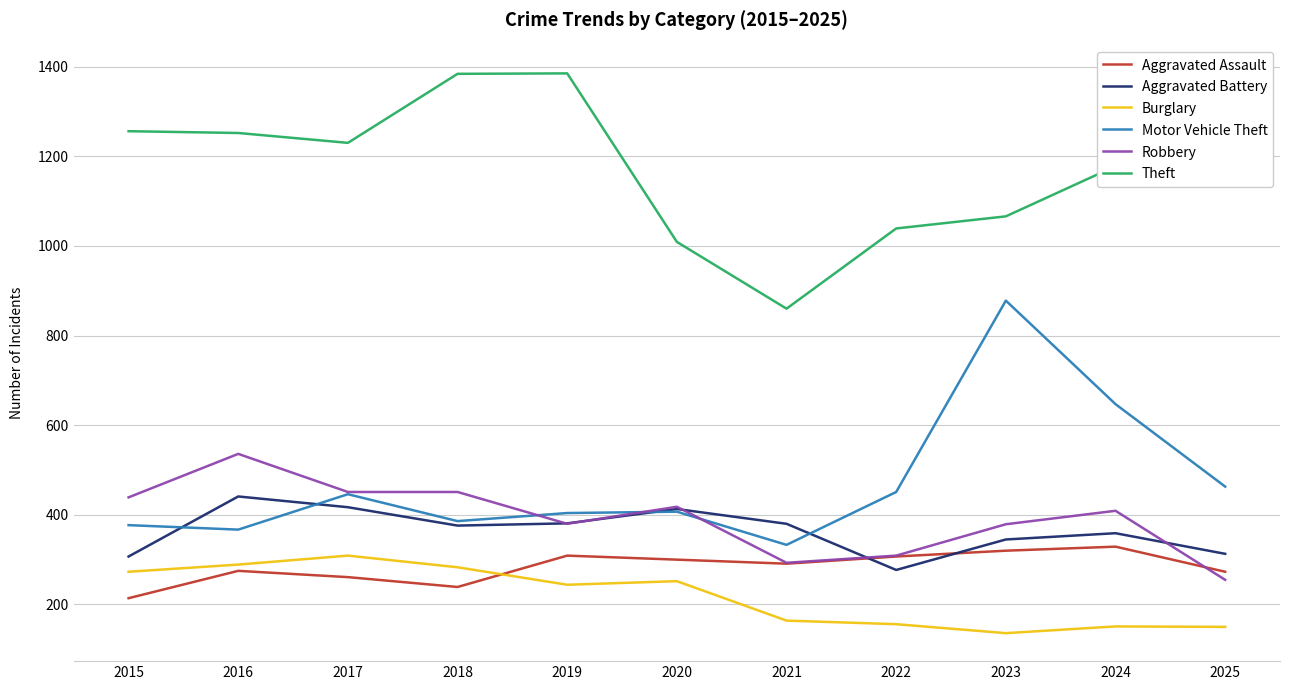

What is the sum of the Aggravated Assault values at 2020 and 2024?

629